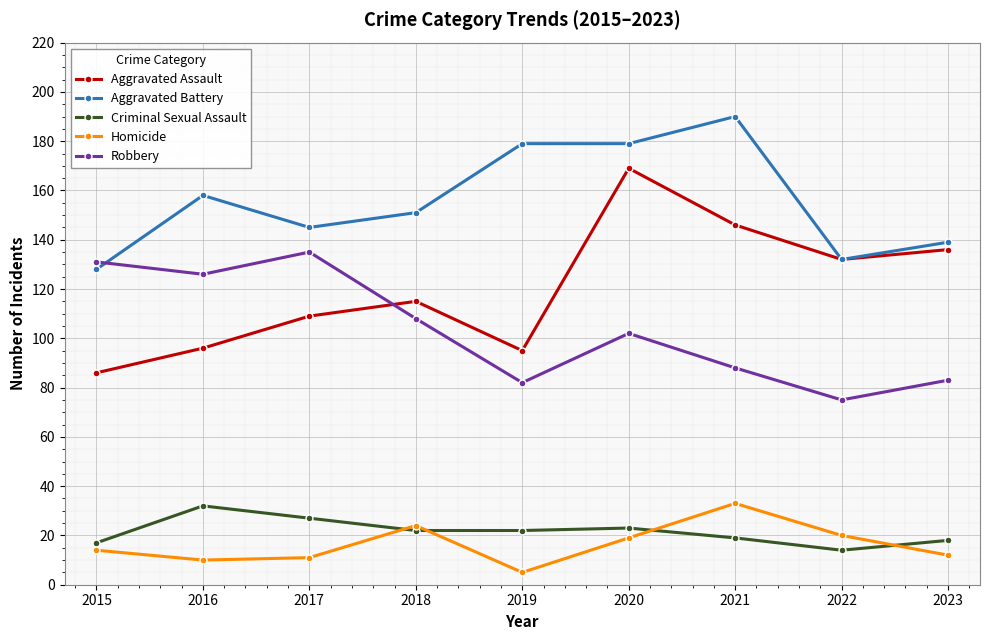

At which label does Aggravated Battery first exceed 151?

2016